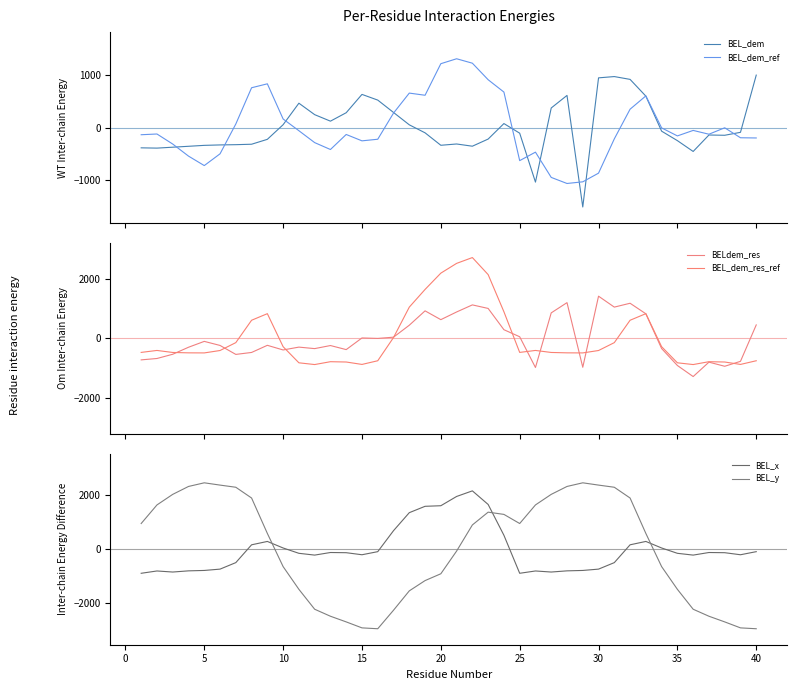

At how many categories does at least one series exceed 2528?

1